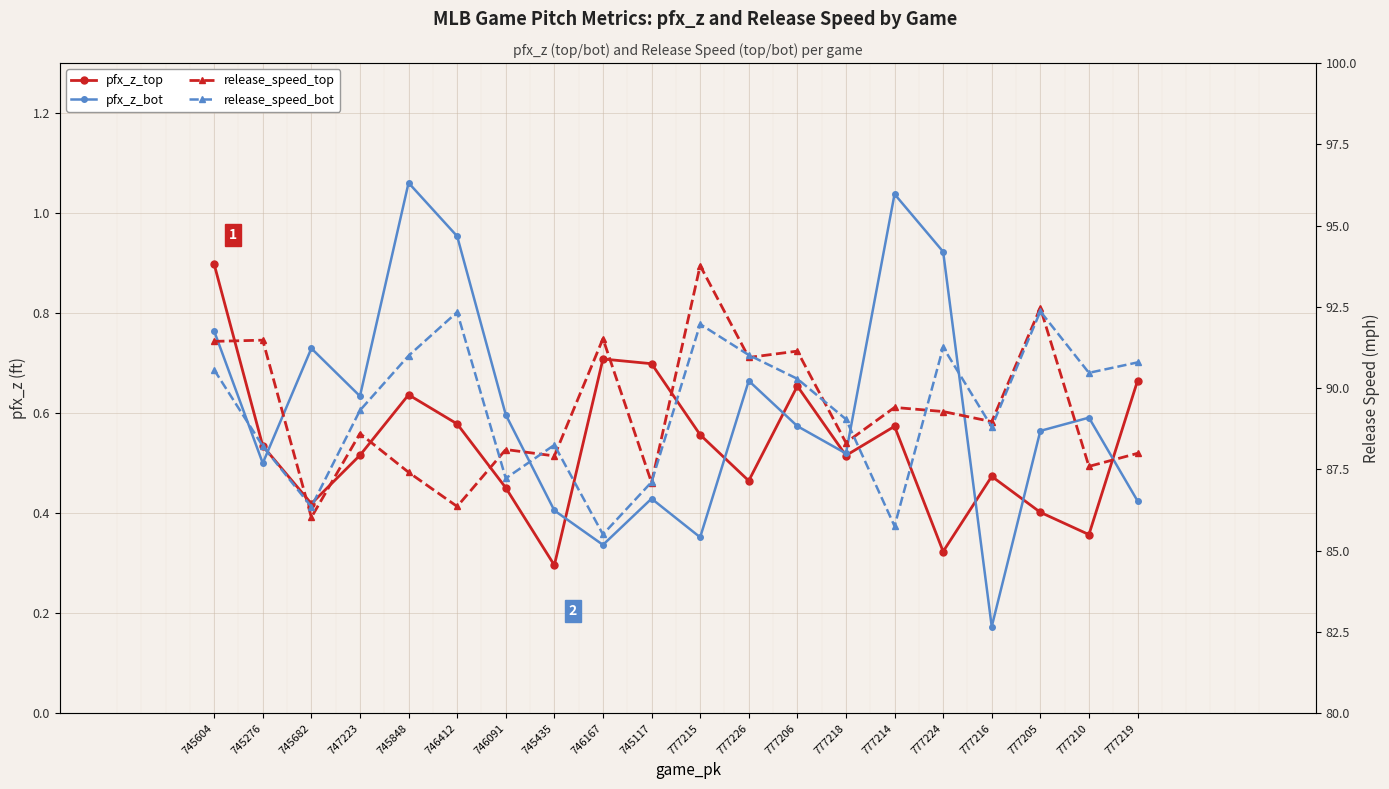

Reading left to right, what are all the values shown in this chart?

pfx_z_top: 0.9	0.5	0.4	0.5	0.6	0.6	0.5	0.3	0.7	0.7	0.6	0.5	0.7	0.5	0.6	0.3	0.5	0.4	0.4	0.7
pfx_z_bot: 0.8	0.5	0.7	0.6	1.1	1.0	0.6	0.4	0.3	0.4	0.4	0.7	0.6	0.5	1.0	0.9	0.2	0.6	0.6	0.4
release_speed_top: 91.4	91.5	86.0	88.6	87.4	86.4	88.1	87.9	91.5	87.1	93.8	90.9	91.1	88.3	89.4	89.3	89.0	92.5	87.6	88.0
release_speed_bot: 90.6	88.2	86.4	89.3	91.0	92.3	87.2	88.3	85.5	87.1	92.0	91.0	90.3	89.0	85.8	91.3	88.8	92.4	90.5	90.8